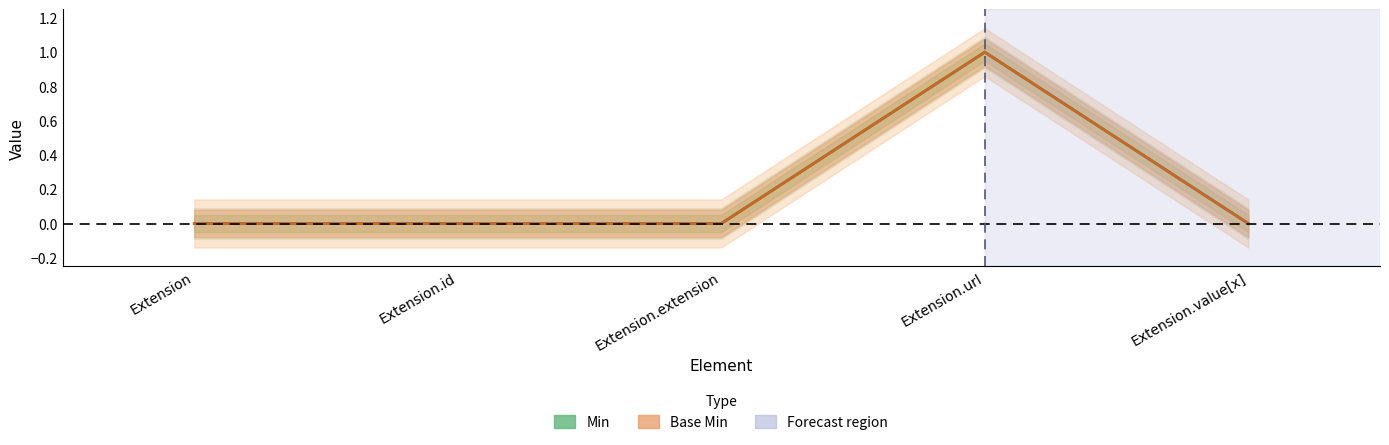

What is the label of the 3rd point from the left?

Extension.extension